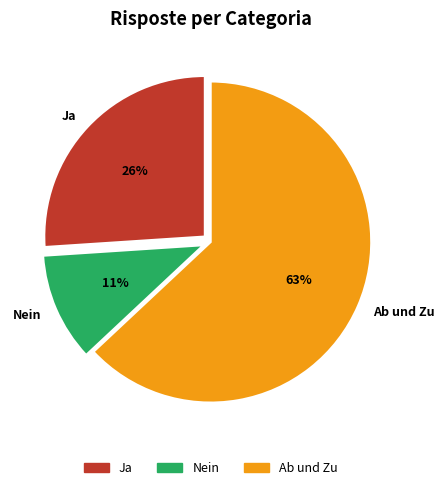

Is it true that Ab und Zu is 63% of the pie?

True